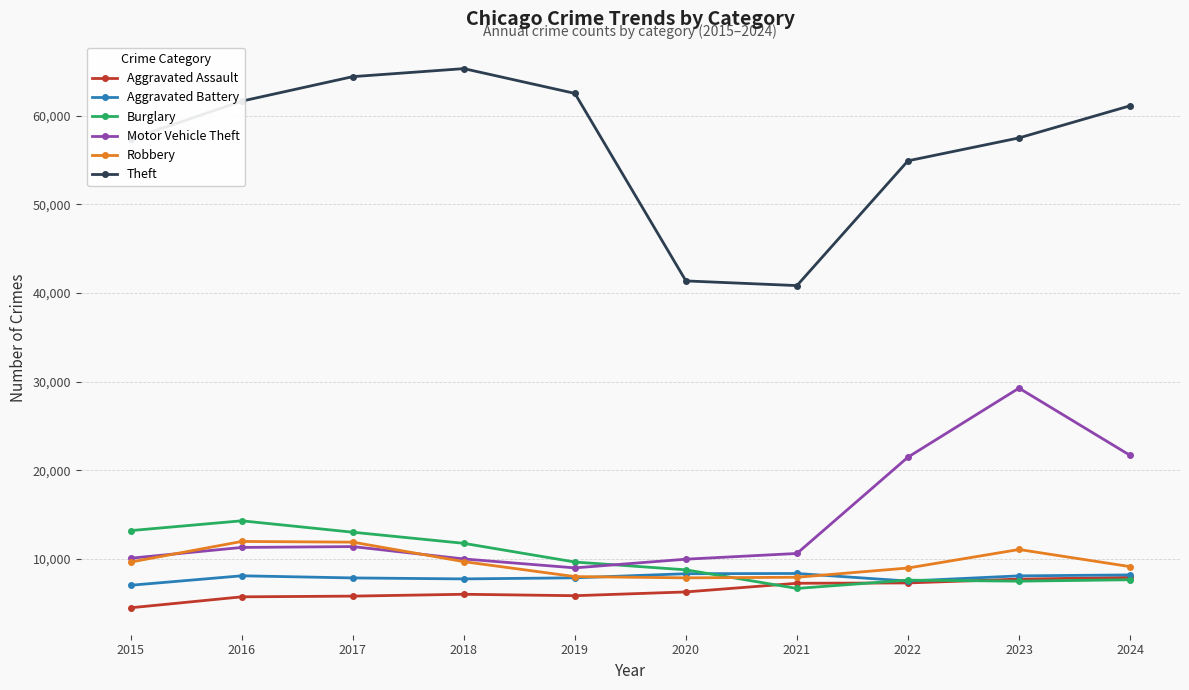

Does the chart display data point markers on the line(s)?

Yes